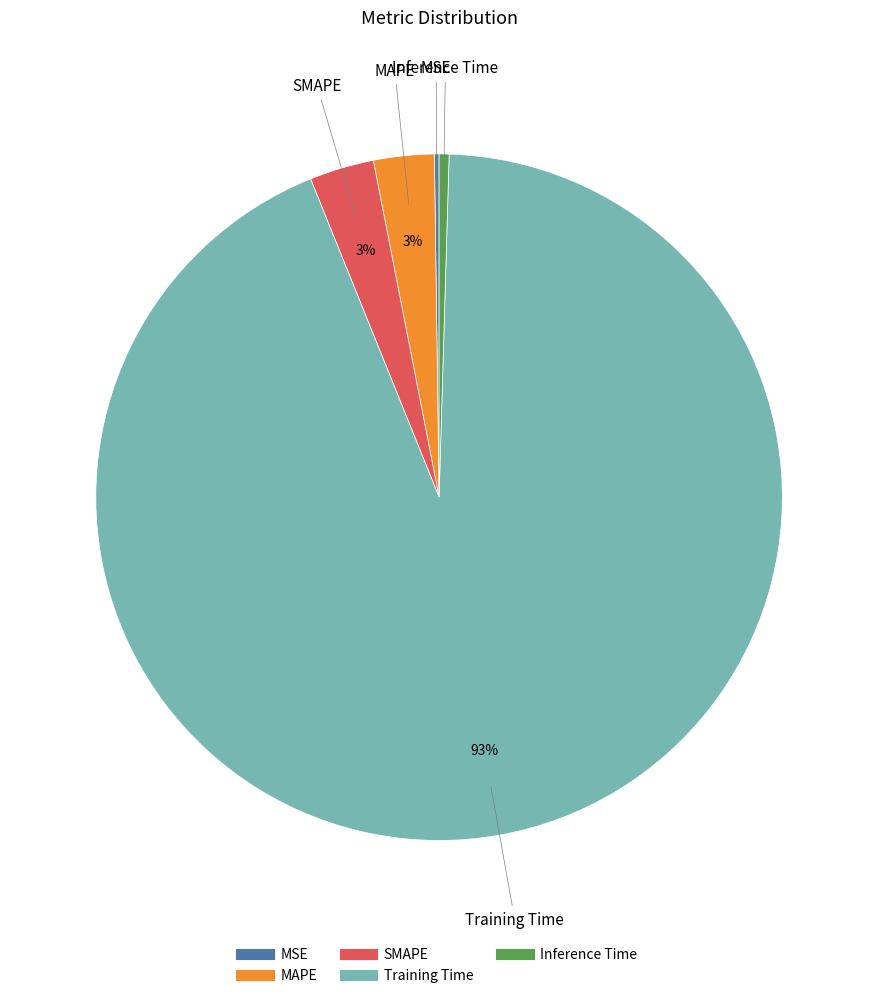

To the nearest percent, what is the average slice percentage?

20%